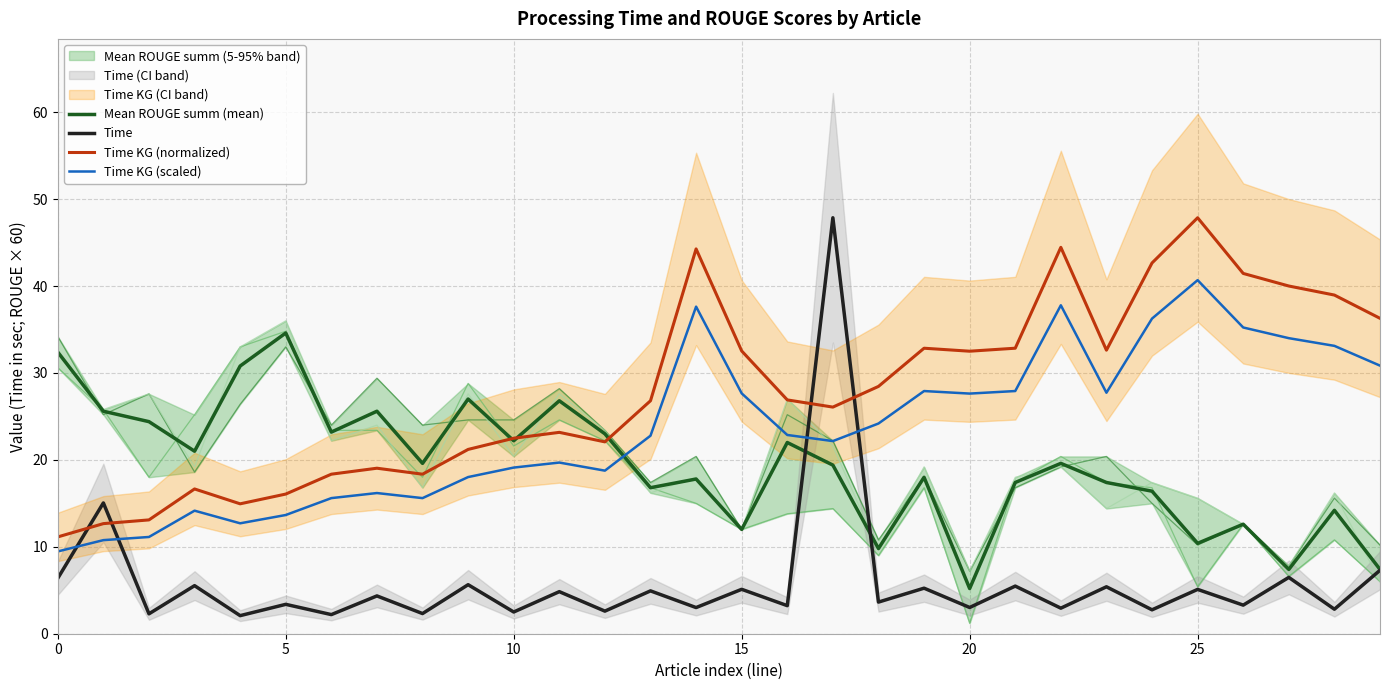

List the series in order of their overall mean, lowest first.

Time, Mean ROUGE summ (mean), Time KG (scaled), Time KG (normalized)